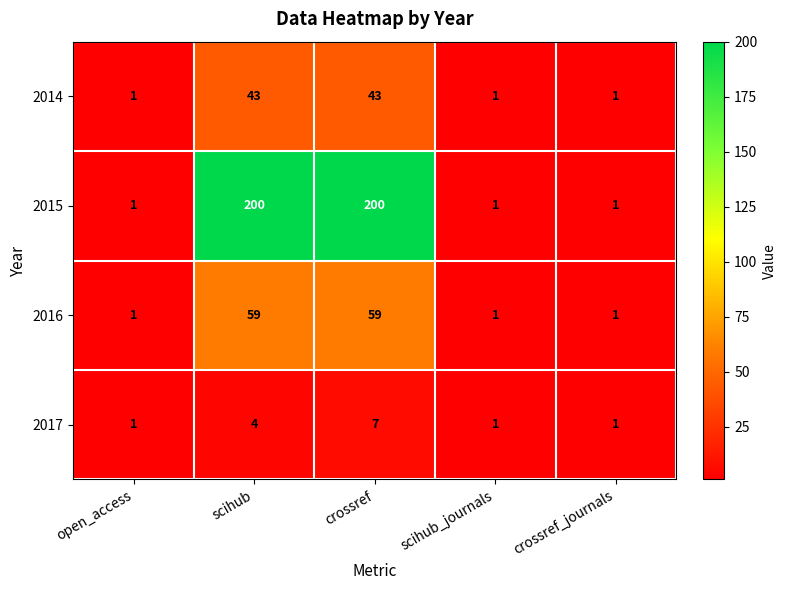

What is the difference between the highest and lowest values at crossref?

193